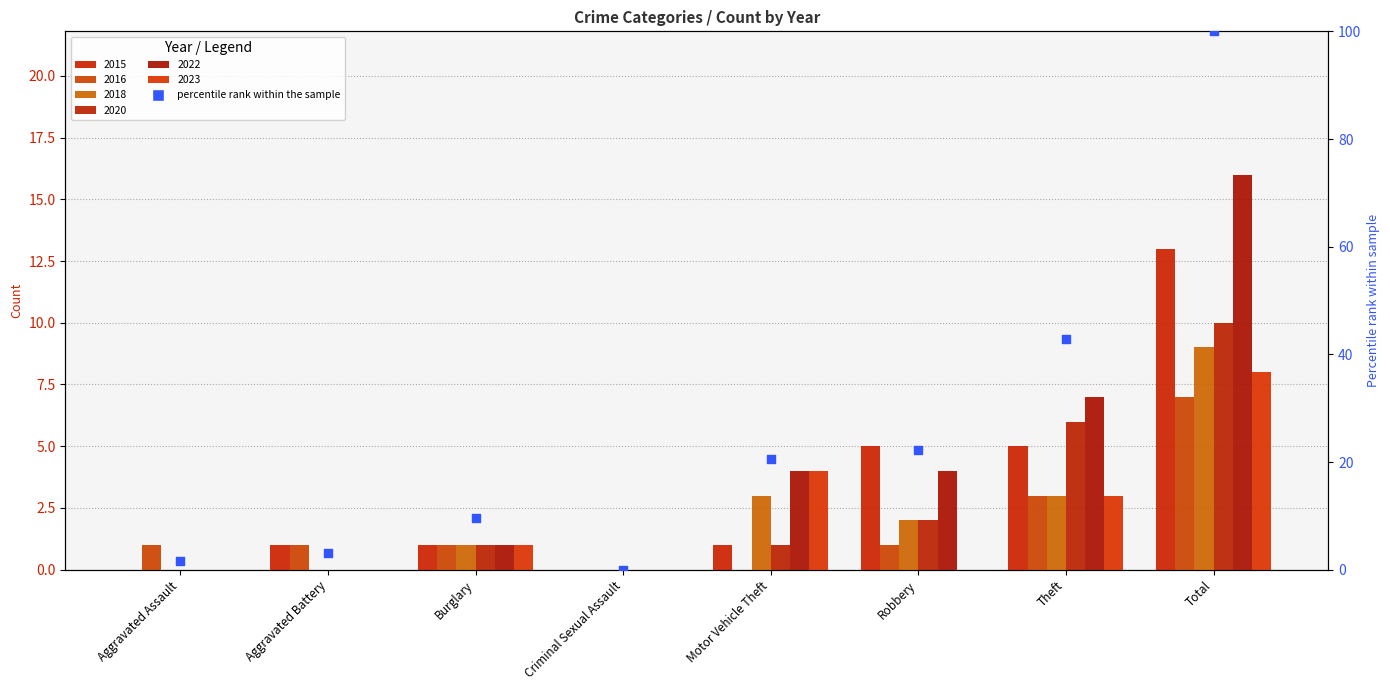

What is the change in value from Aggravated Assault to Motor Vehicle Theft?

+19.0